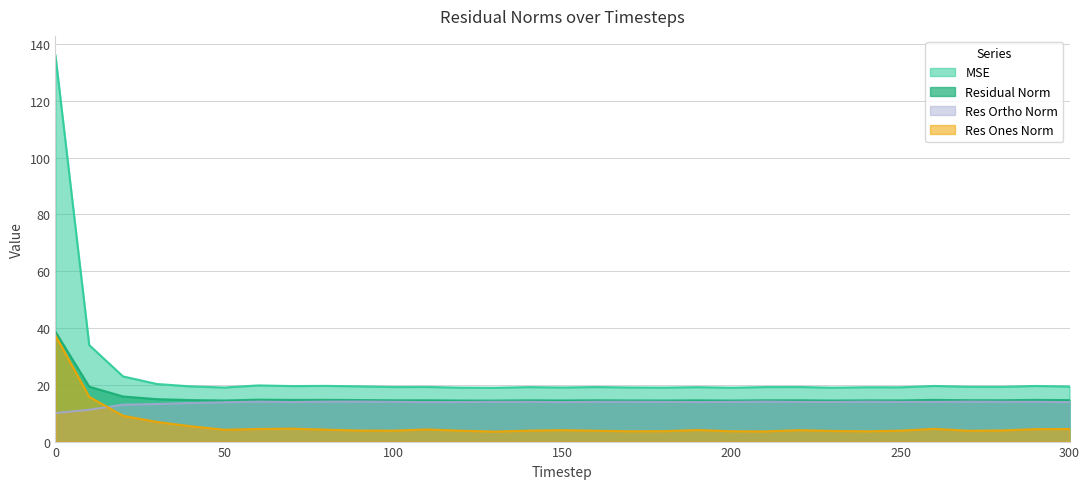

At how many categories does at least one series exceed 72?

1